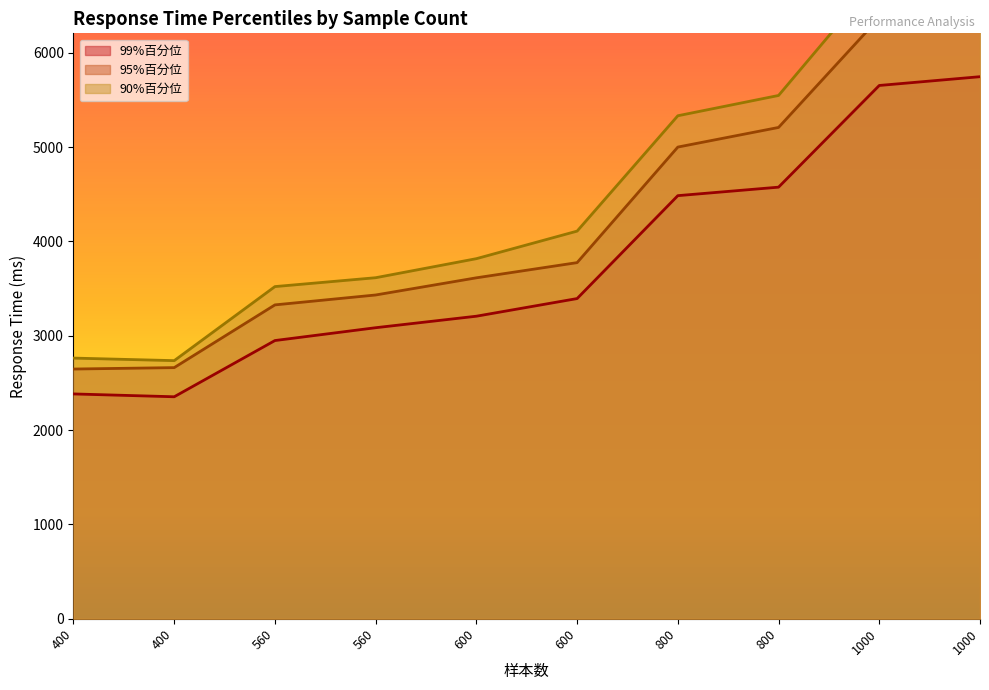

Rank the series by their maximum value, from highest to lowest.

90%百分位, 95%百分位, 99%百分位